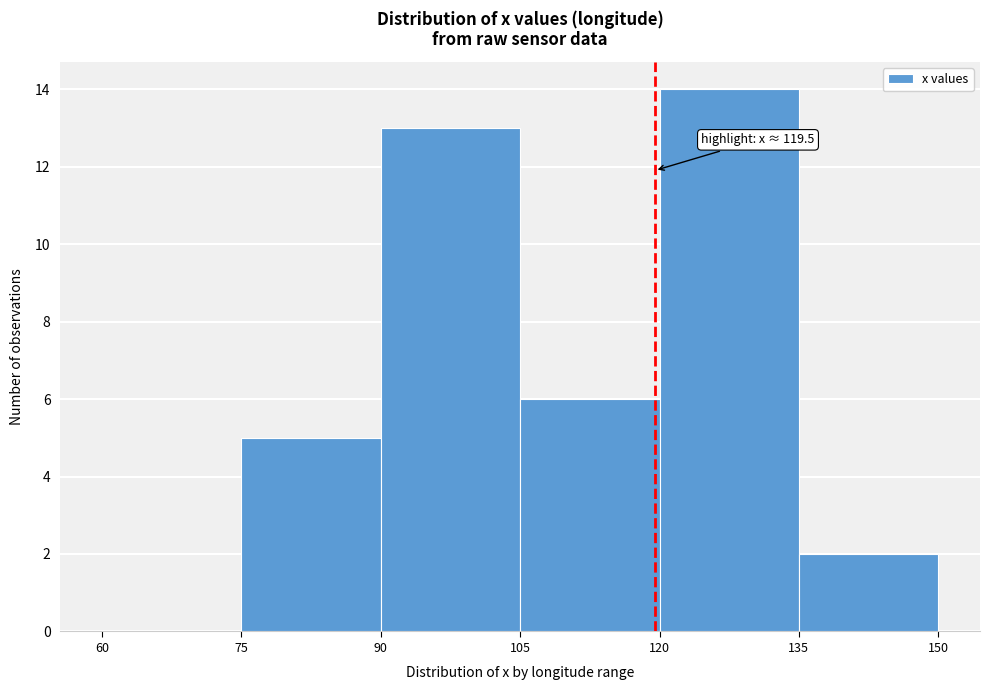

Which range on the x-axis has the tallest bar?

120 to 135